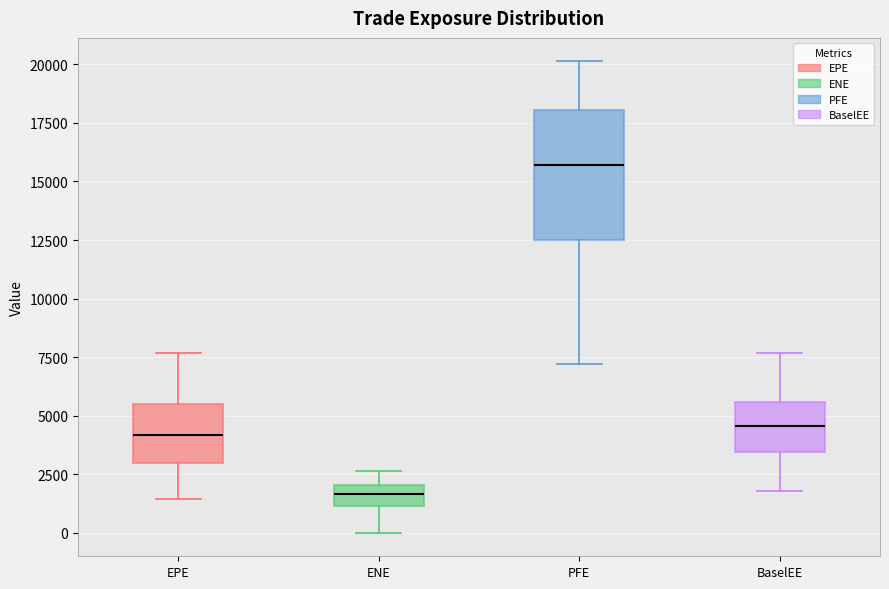

Comparing the boxes themselves (not the whiskers), which one is the tallest?

PFE